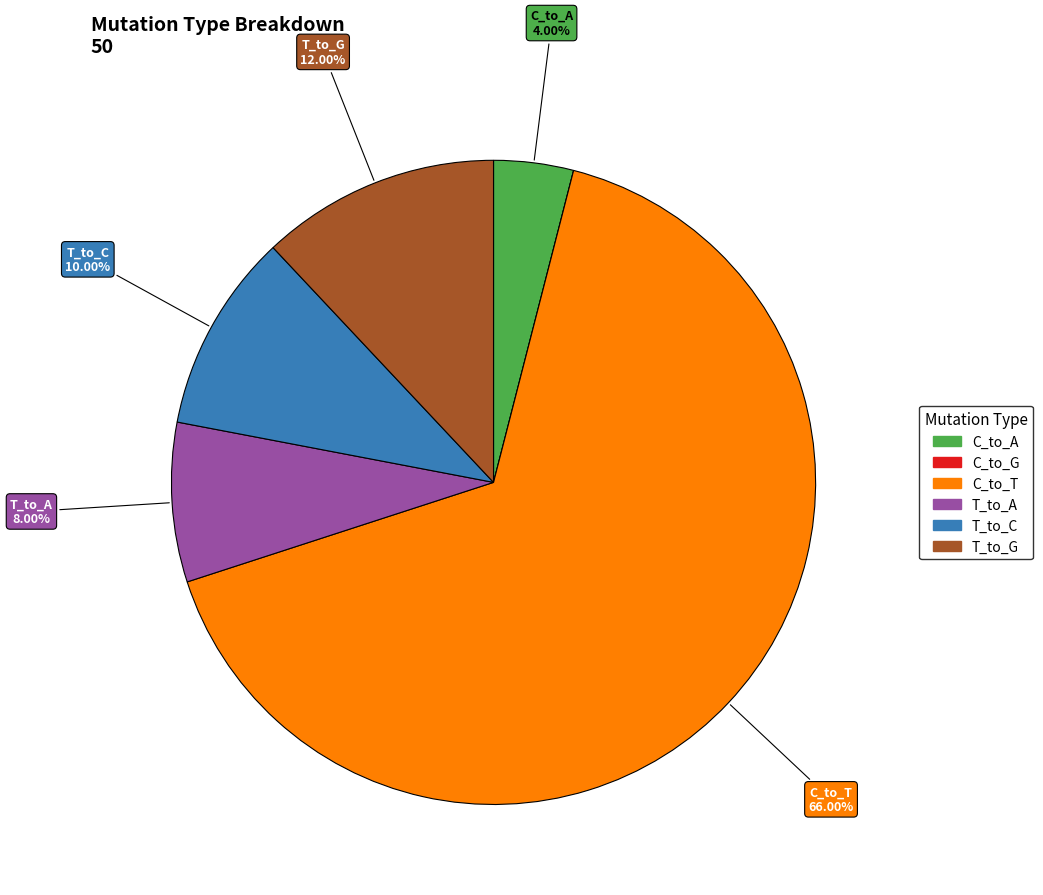

Which category has the biggest portion of the pie?

C_to_T